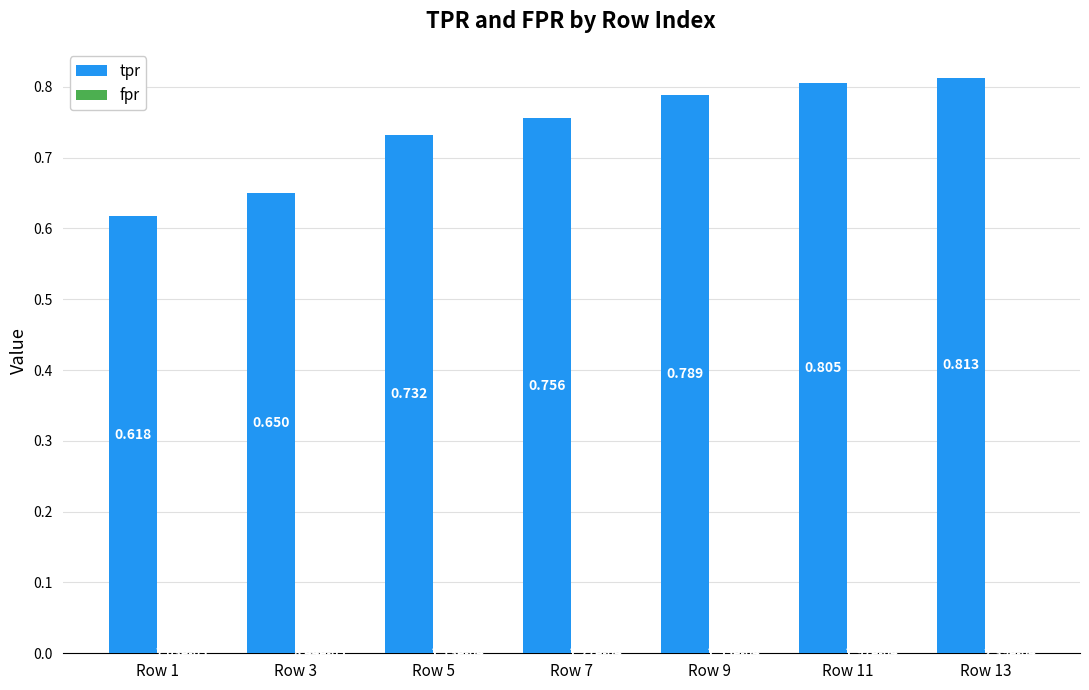

Which series has the largest total across all categories?

tpr